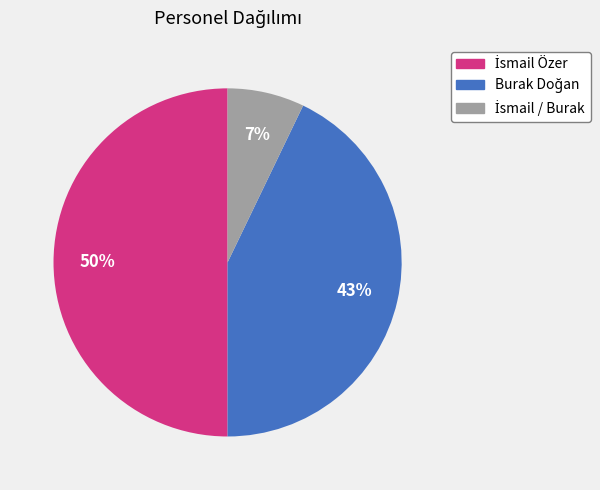

To the nearest percent, what is the average slice percentage?

33%